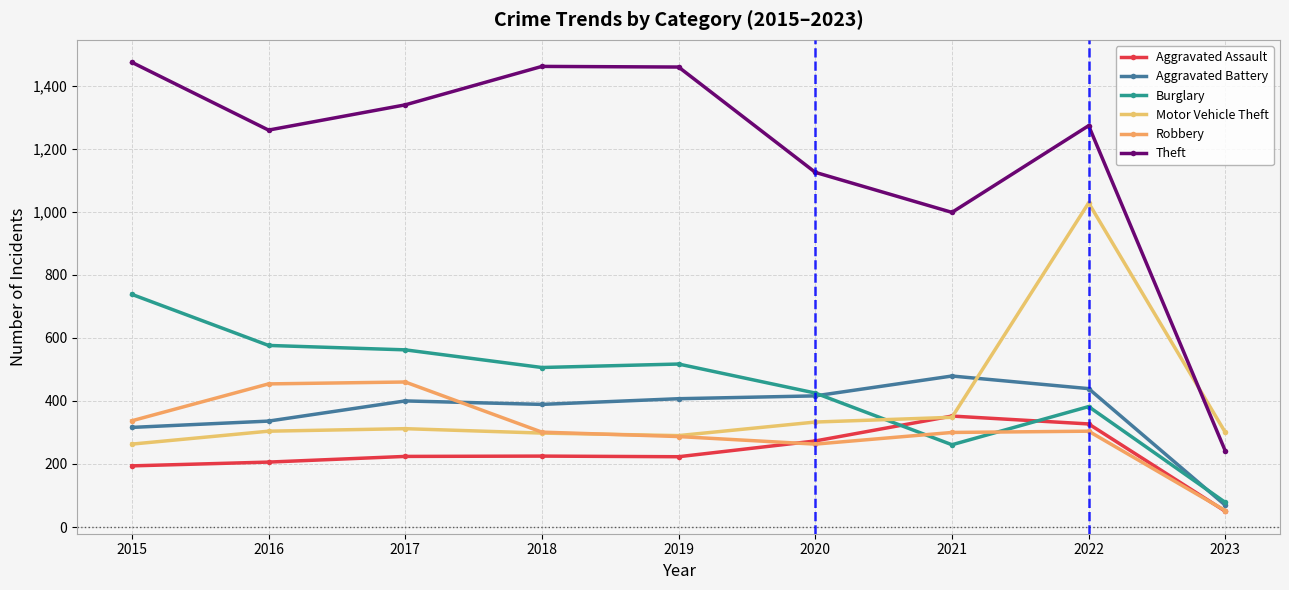

Is this an area chart (filled region under the line)?

No